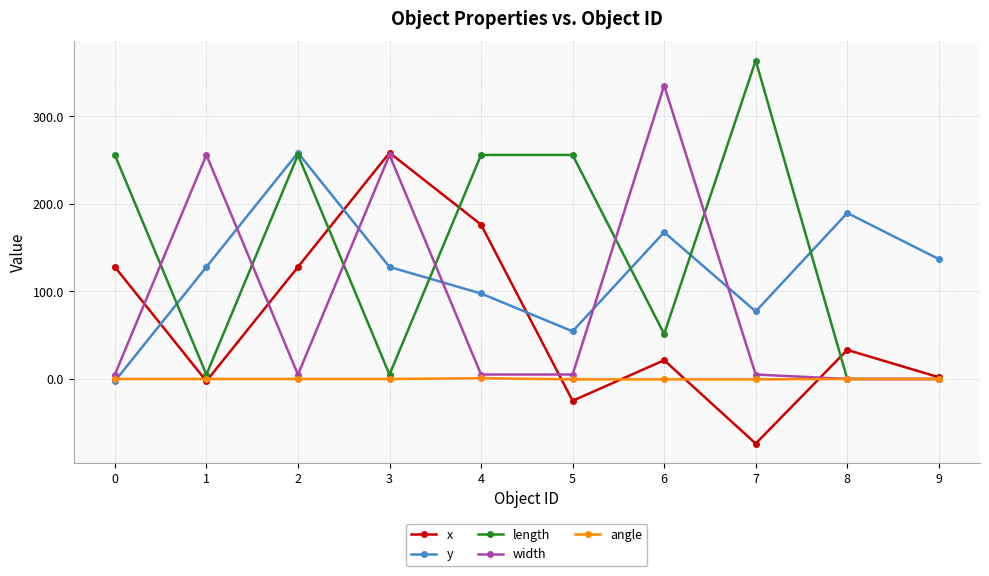

In y, how many points are higher than both neighbors (excluding endpoints)?

3